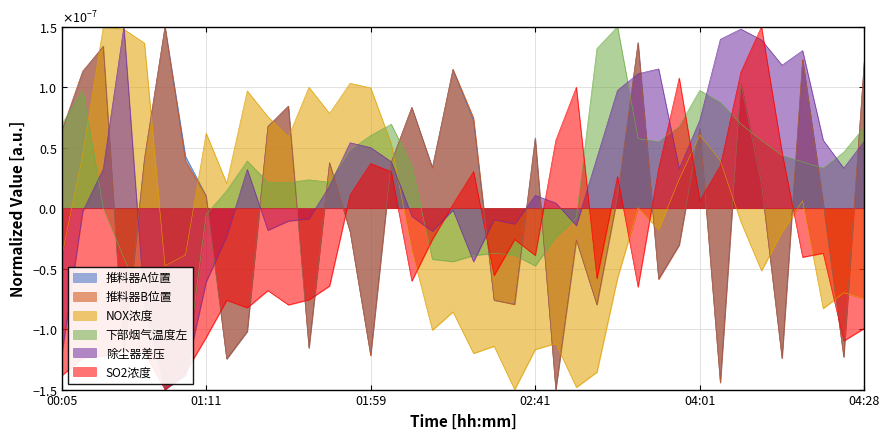

At which category does the chart reach its peak across all series?

00:45